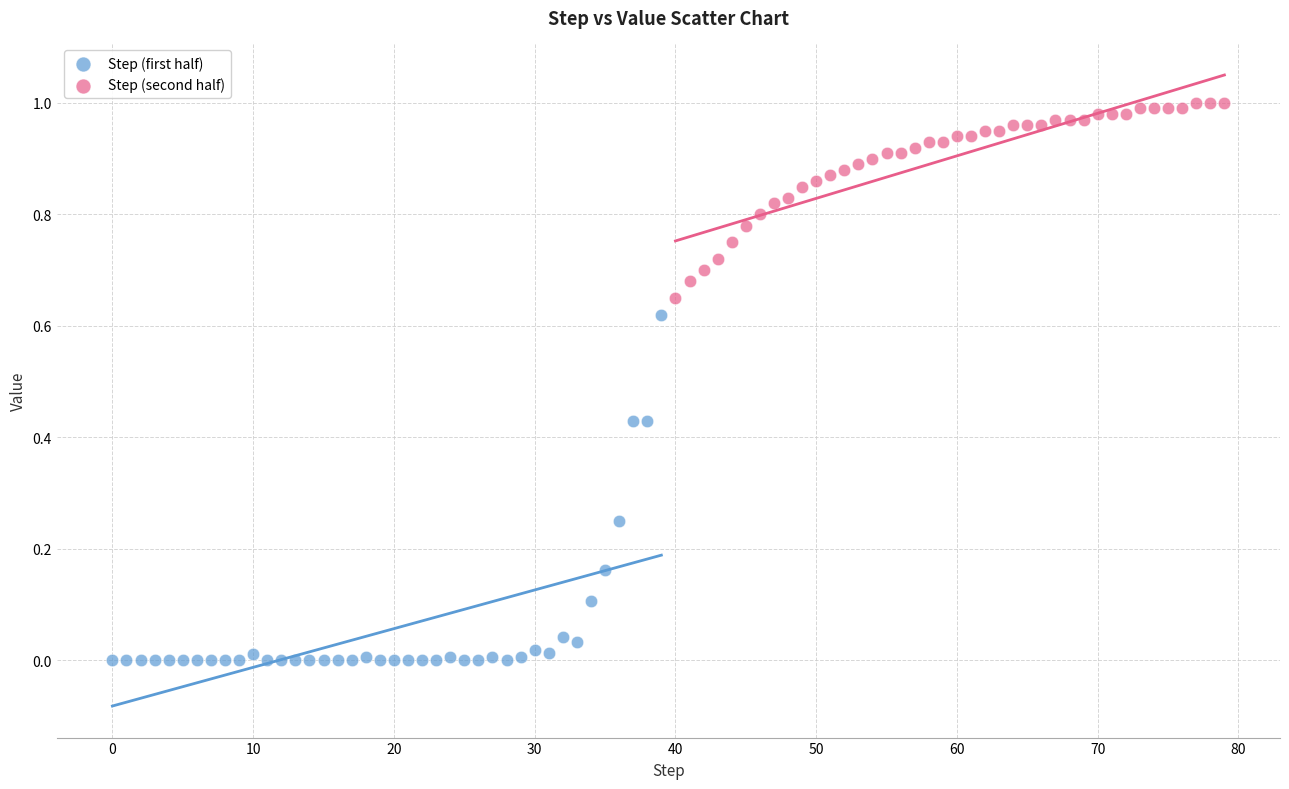

Which series reaches the minimum Y coordinate?

Step (first half)